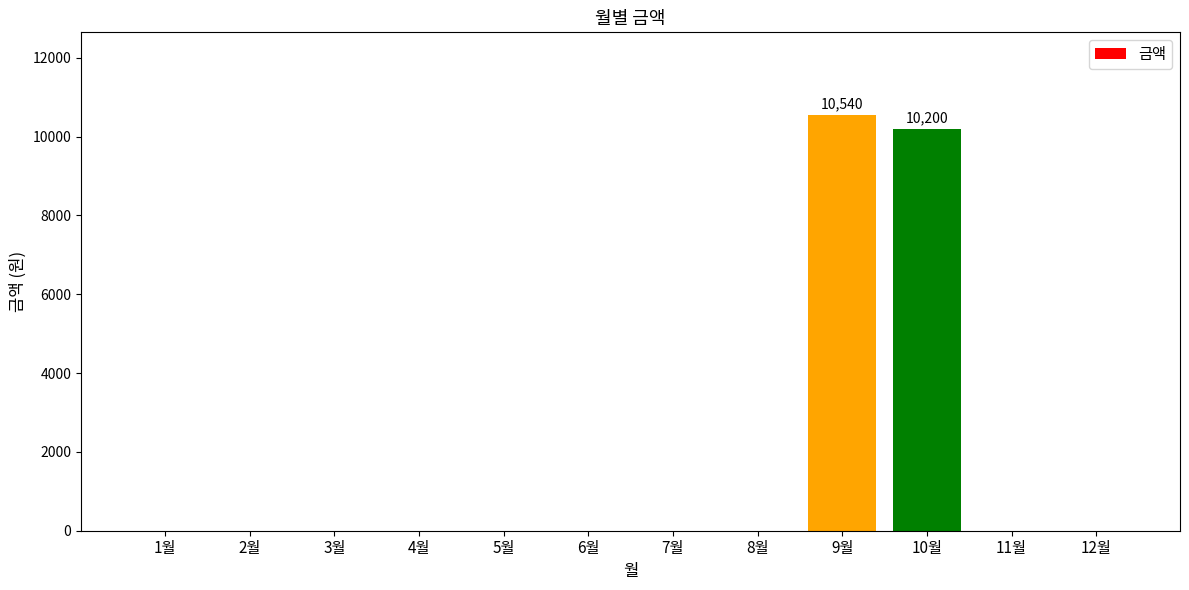

Are the bars grouped side by side (vs. stacked)?

No